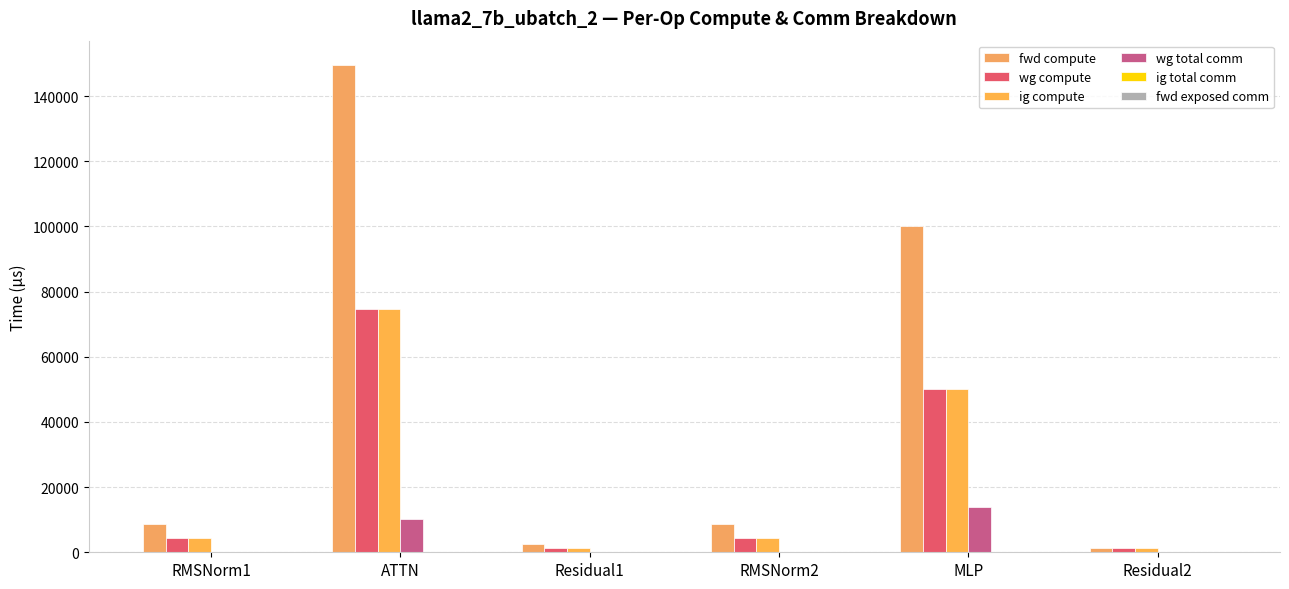

Are the bars horizontal?

No